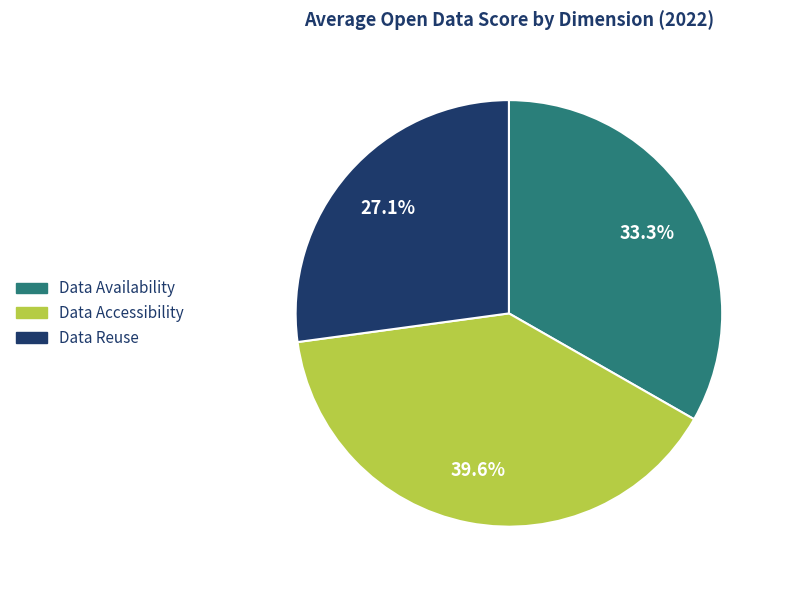

Rank the categories by value from highest to lowest.

Data Accessibility, Data Availability, Data Reuse